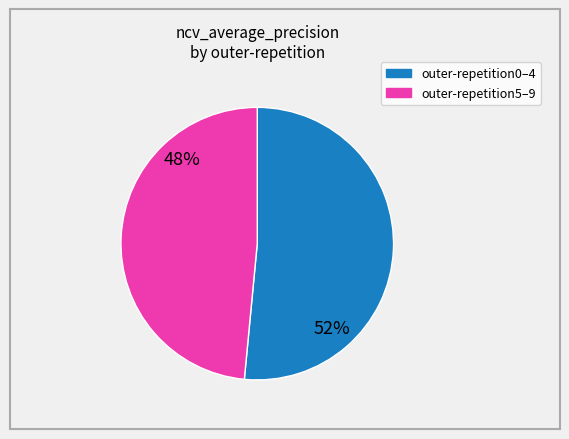

Does any single category account for the majority?

Yes